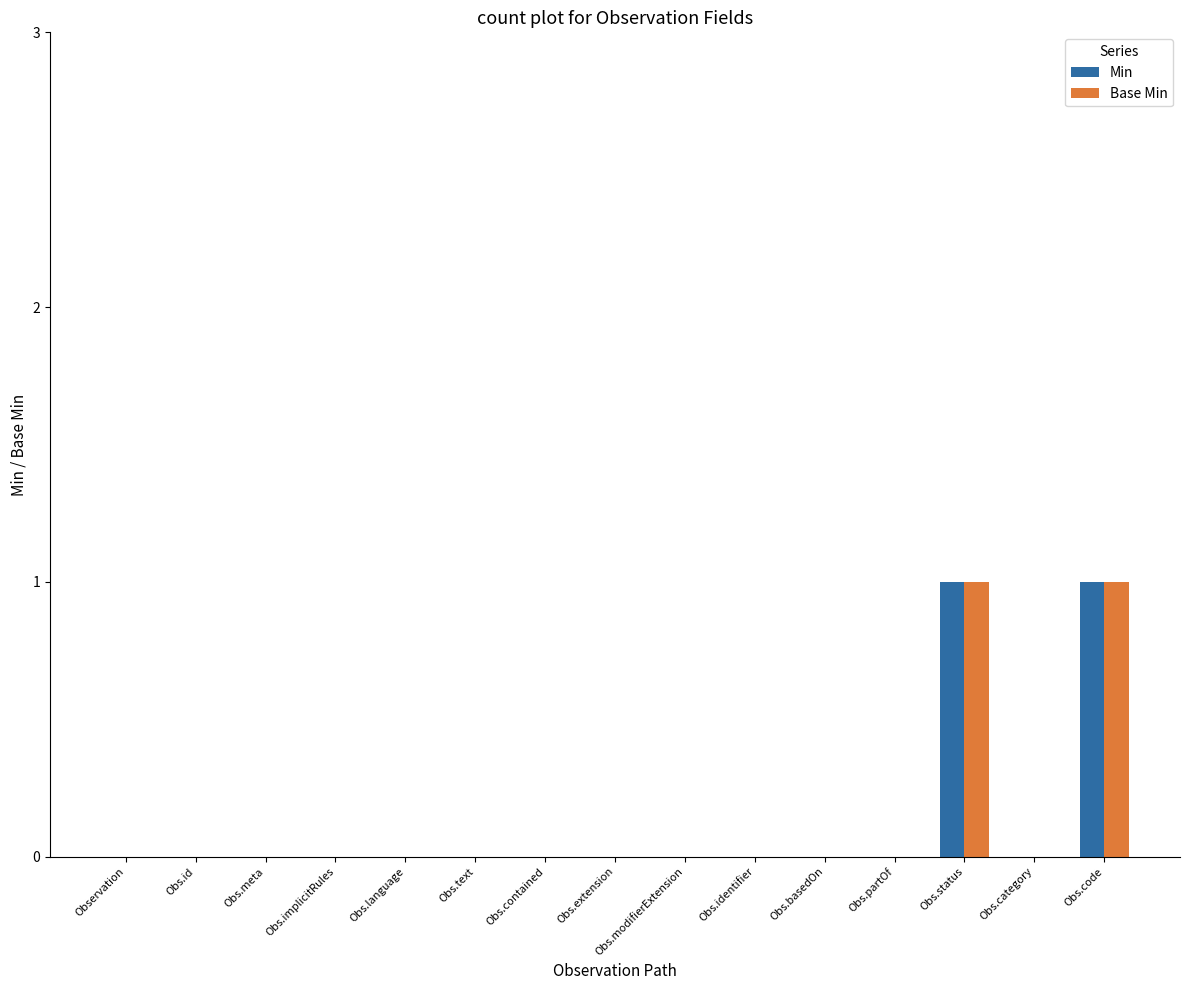

Are the bars horizontal?

No